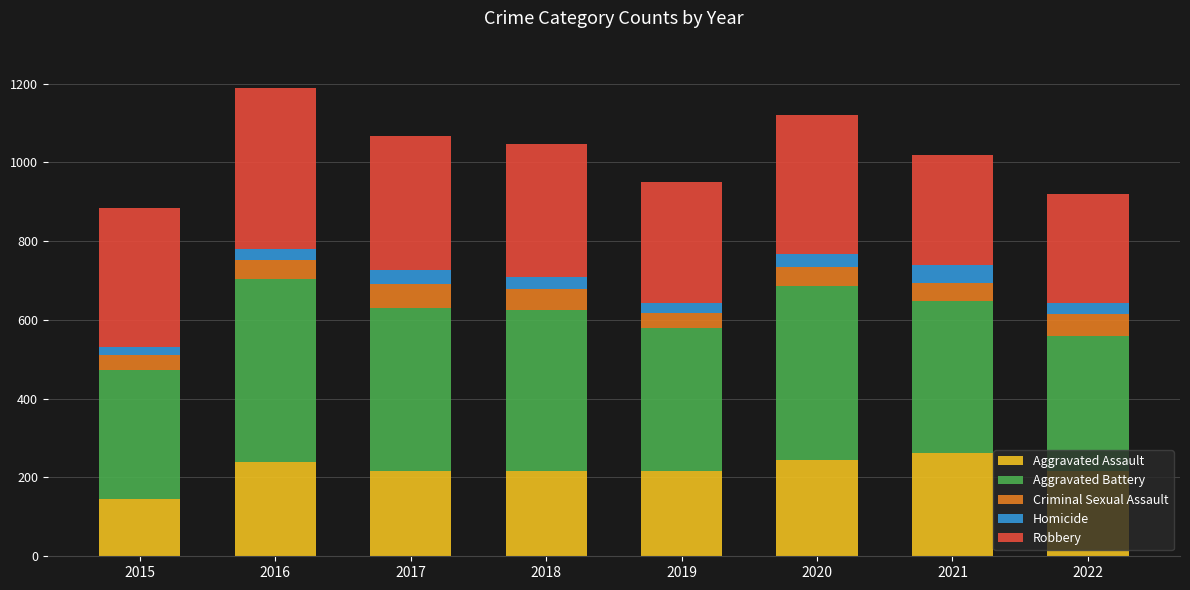

How many values in the Aggravated Assault series are below 217?

2